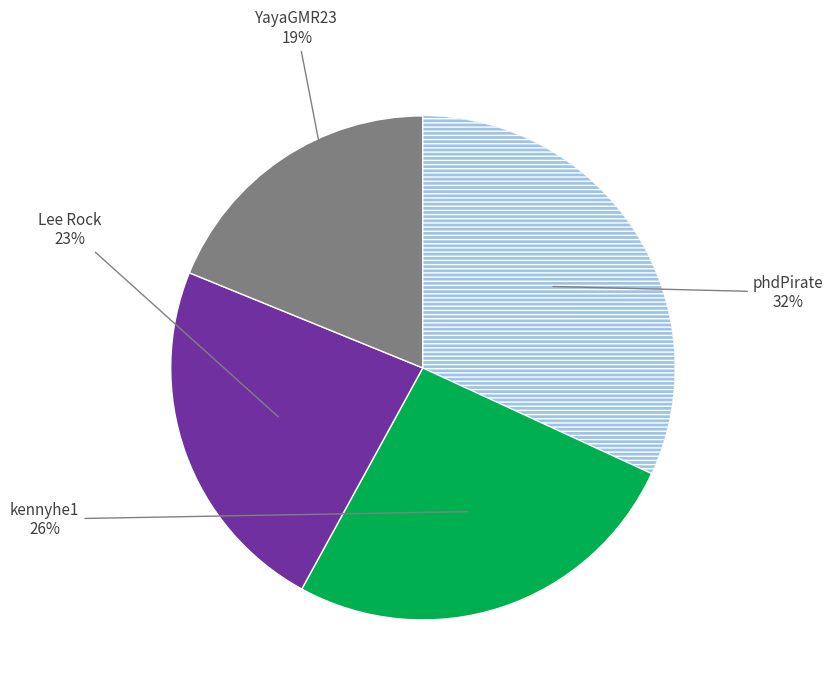

How many segments does this pie chart have?

4